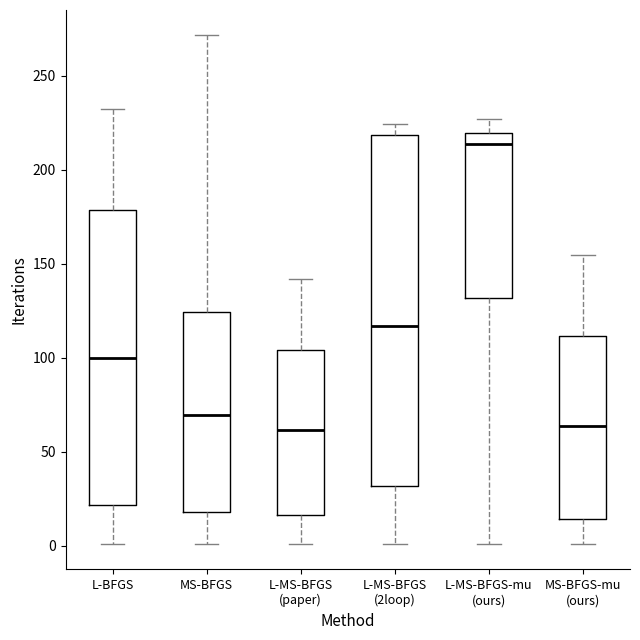

Reading left to right, read every box against the y-axis: the position of its median line, the range the box covers, and the ends of its whiskers. The values are not printed on the chart, so give them approximately, as read against the axis.

L-BFGS: median 100, box 20 to 180, whiskers 0 to 230
MS-BFGS: median 70, box 20 to 125, whiskers 0 to 270
L-MS-BFGS (paper): median 60, box 15 to 105, whiskers 0 to 140
L-MS-BFGS (2loop): median 115, box 30 to 220, whiskers 0 to 225
L-MS-BFGS-mu (ours): median 215, box 130 to 220, whiskers 0 to 225
MS-BFGS-mu (ours): median 65, box 15 to 110, whiskers 0 to 155